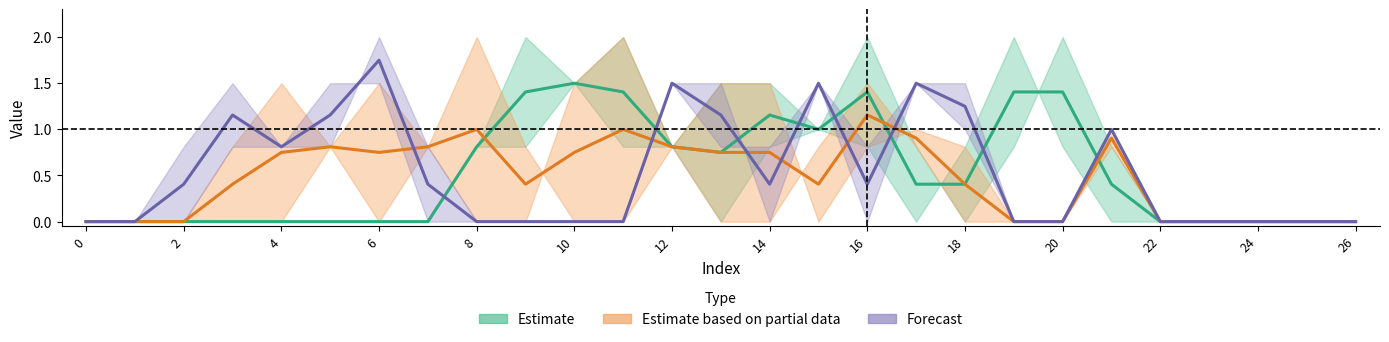

What is the highest value of the Forecast series?

1.8